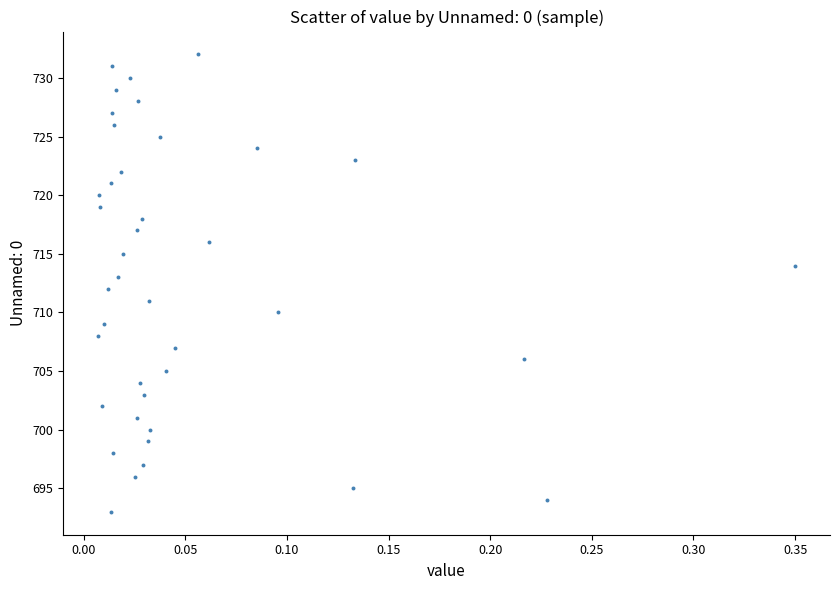

What is the range of Y values (max minus min)?

39